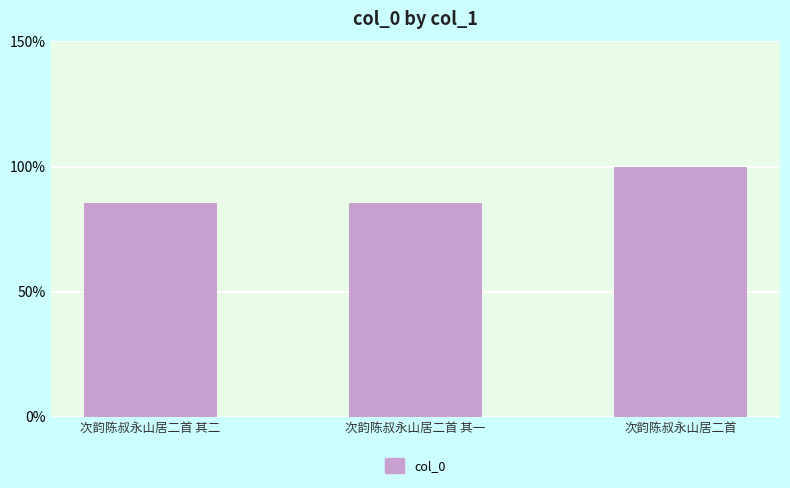

What is the minimum value shown in the chart?

957745